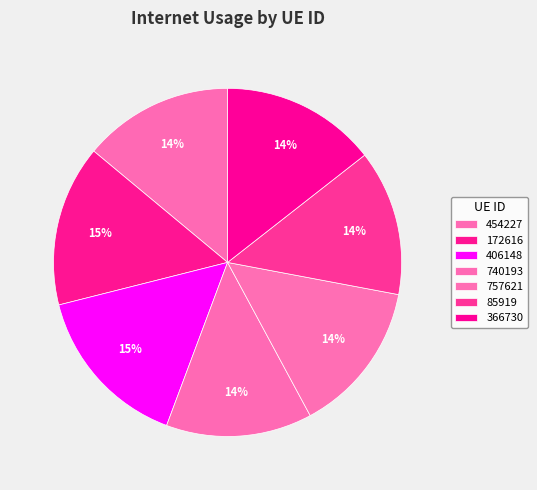

True or false: 740193 accounts for 14% of the total.

True